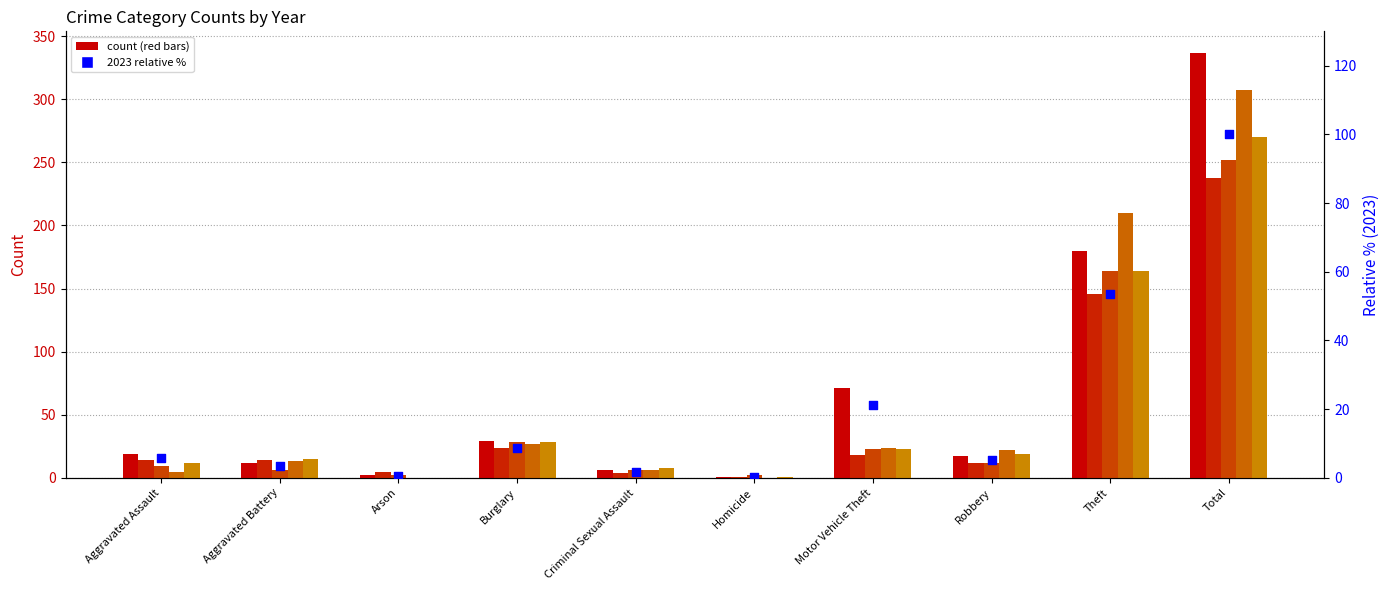

Between Aggravated Assault and Robbery, which is larger?

Aggravated Assault